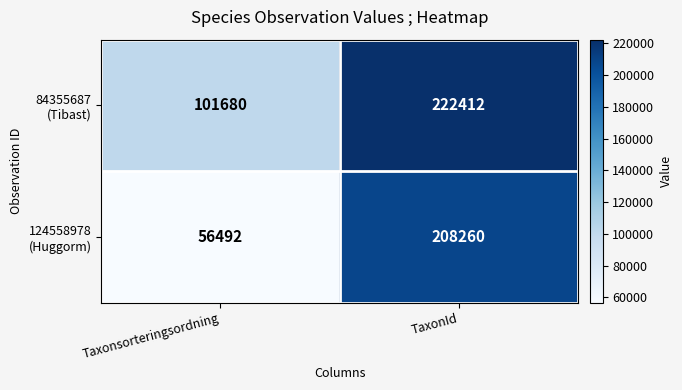

Which label corresponds to the largest value in the chart?

TaxonId